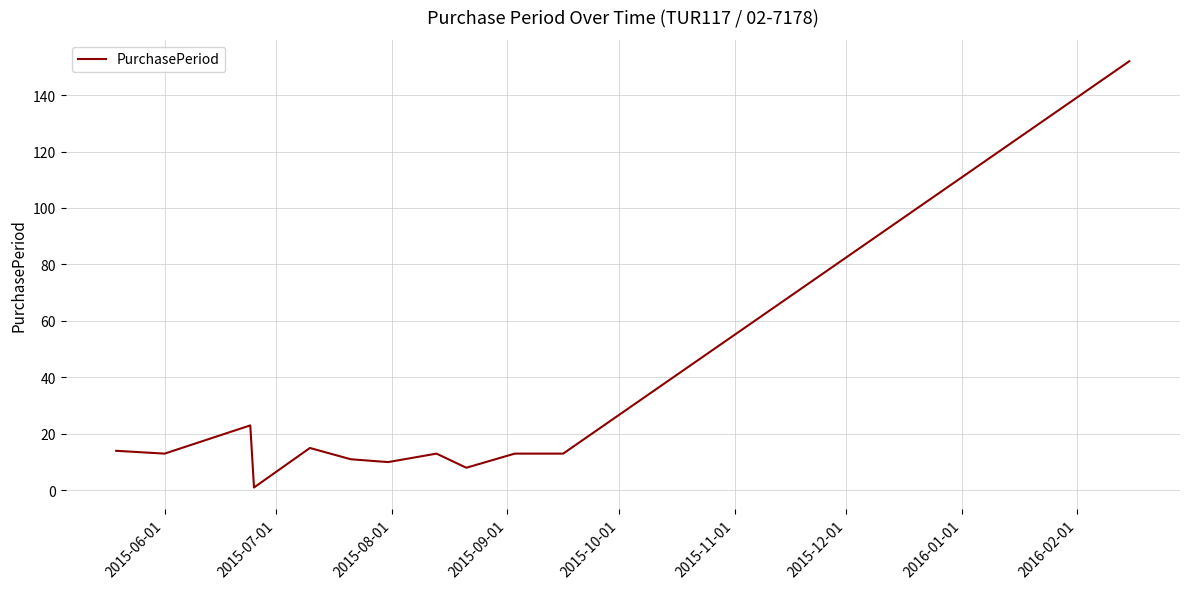

What is the difference between the maximum and minimum values?

151